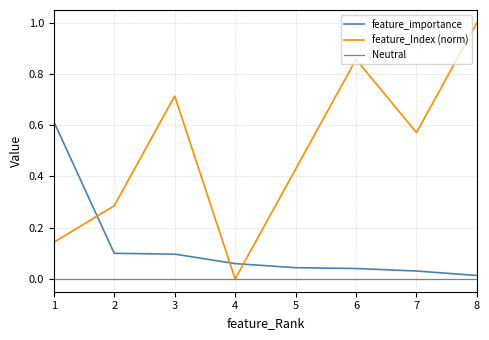

How many times do feature_Index (norm) and feature_importance cross each other?

3